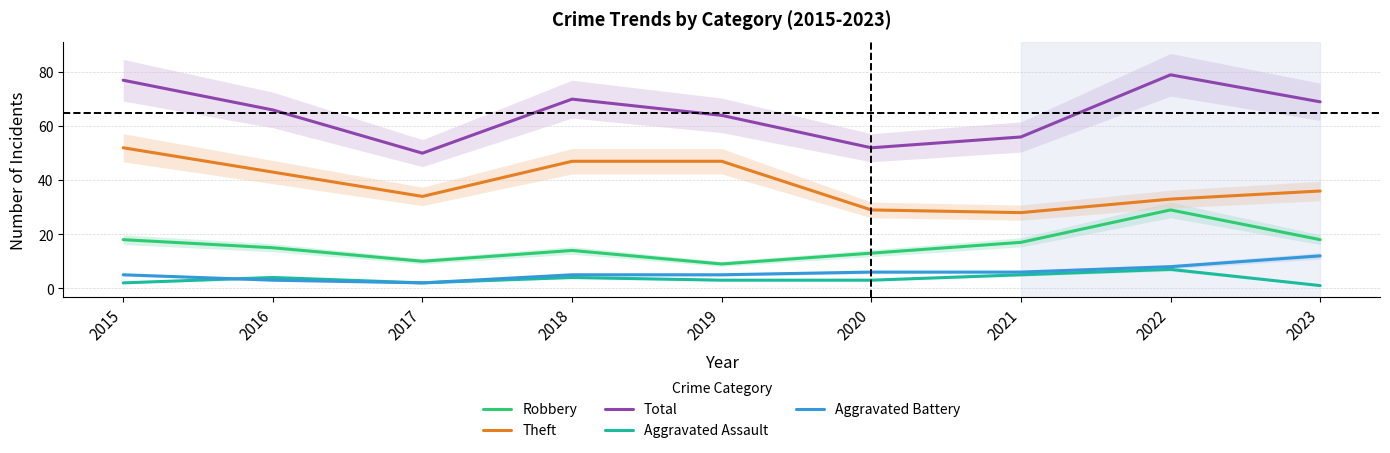

Between 2017 and 2019, which series saw the biggest shift?

Total